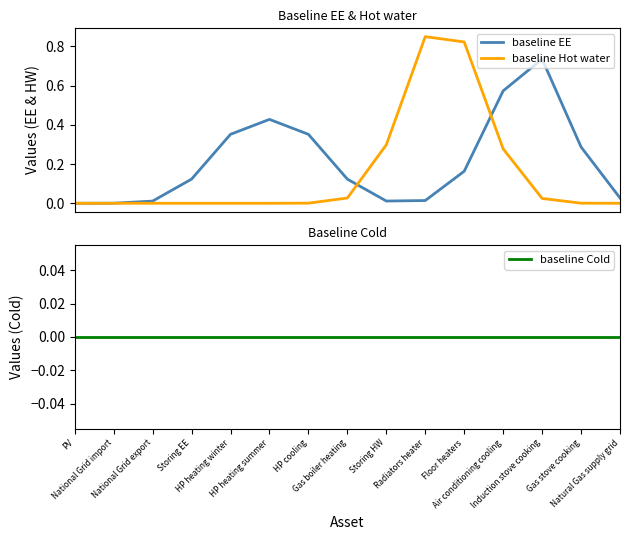

What are all the series names shown in the legend?

baseline EE, baseline Hot water, baseline Cold